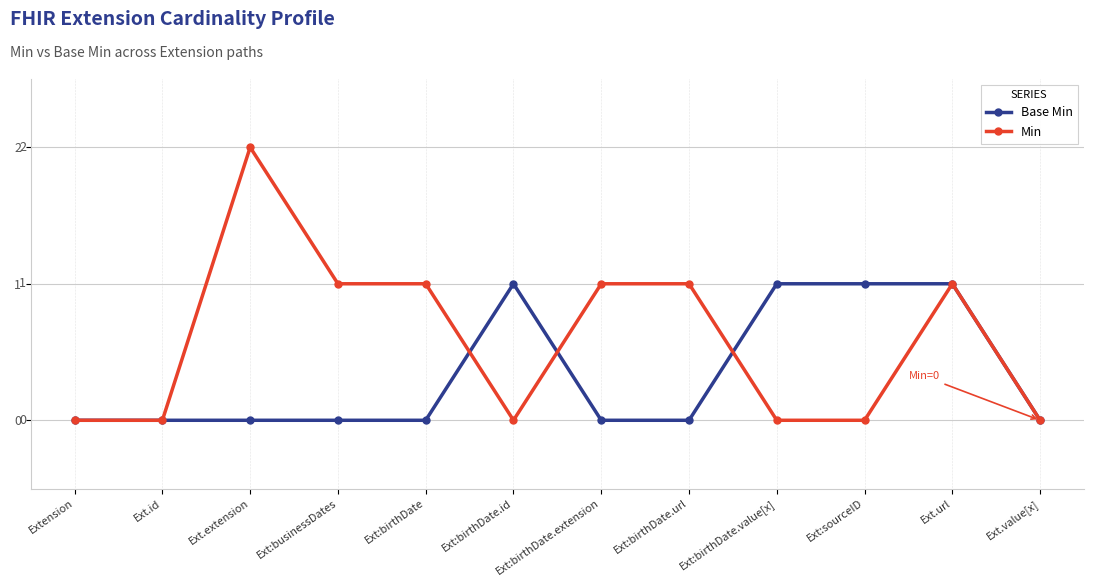

What are all the series names shown in the legend?

Base Min, Min